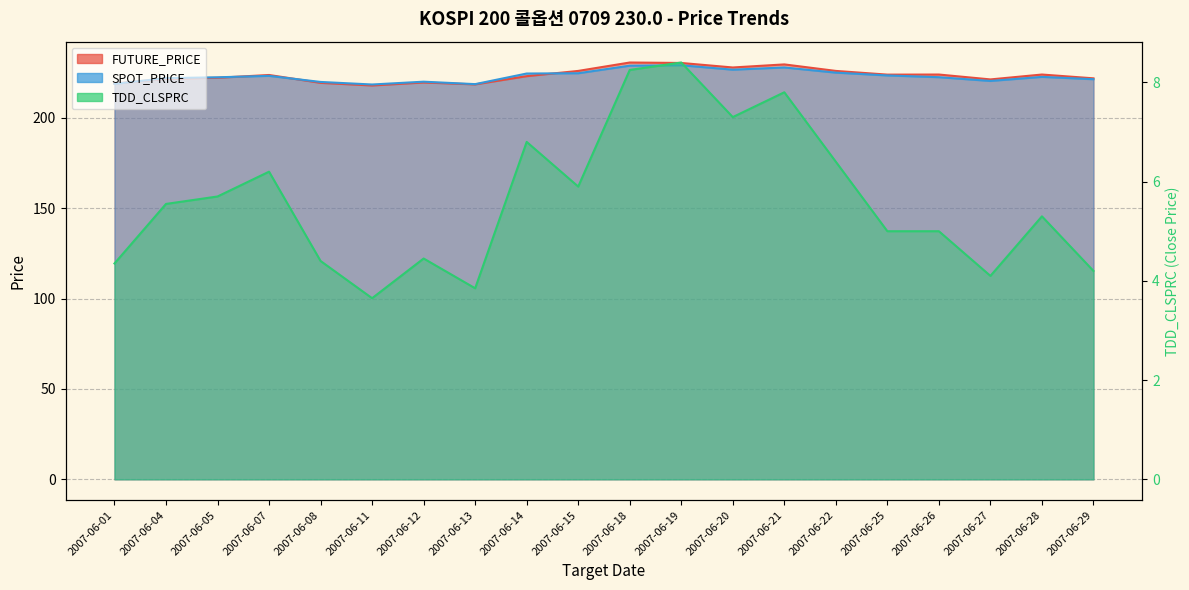

Reading left to right, list all the values displayed in this chart.

FUTURE_PRICE: 2007-06-01=218.9	2007-06-04=221.6	2007-06-05=222.1	2007-06-07=223.7	2007-06-08=219.3	2007-06-11=217.8	2007-06-12=219.5	2007-06-13=218.4	2007-06-14=223.0	2007-06-15=225.9	2007-06-18=230.6	2007-06-19=230.3	2007-06-20=227.8	2007-06-21=229.5	2007-06-22=225.9	2007-06-25=223.8	2007-06-26=223.9	2007-06-27=221.2	2007-06-28=223.9	2007-06-29=221.8
SPOT_PRICE: 2007-06-01=218.7	2007-06-04=221.9	2007-06-05=222.4	2007-06-07=223.2	2007-06-08=219.8	2007-06-11=218.4	2007-06-12=219.9	2007-06-13=218.6	2007-06-14=224.5	2007-06-15=224.6	2007-06-18=228.8	2007-06-19=229.0	2007-06-20=226.6	2007-06-21=227.8	2007-06-22=224.9	2007-06-25=223.4	2007-06-26=222.4	2007-06-27=220.3	2007-06-28=222.6	2007-06-29=221.3
TDD_CLSPRC: 2007-06-01=4.3	2007-06-04=5.5	2007-06-05=5.7	2007-06-07=6.2	2007-06-08=4.4	2007-06-11=3.6	2007-06-12=4.5	2007-06-13=3.9	2007-06-14=6.8	2007-06-15=5.9	2007-06-18=8.2	2007-06-19=8.4	2007-06-20=7.3	2007-06-21=7.8	2007-06-22=6.4	2007-06-25=5.0	2007-06-26=5.0	2007-06-27=4.1	2007-06-28=5.3	2007-06-29=4.2